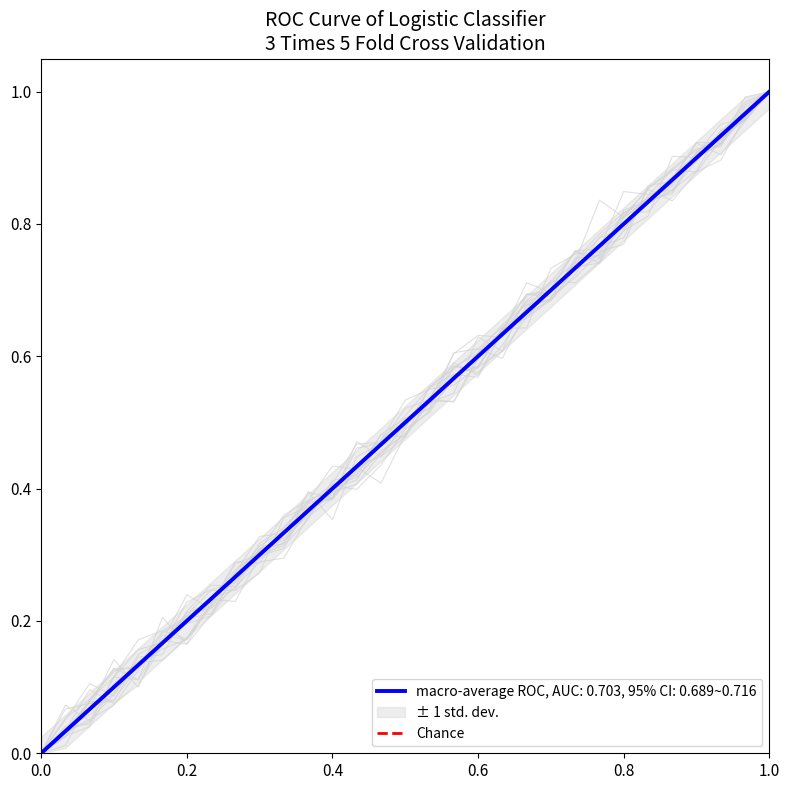

The chart shows a value of 0 at 0.0. True or false?

False